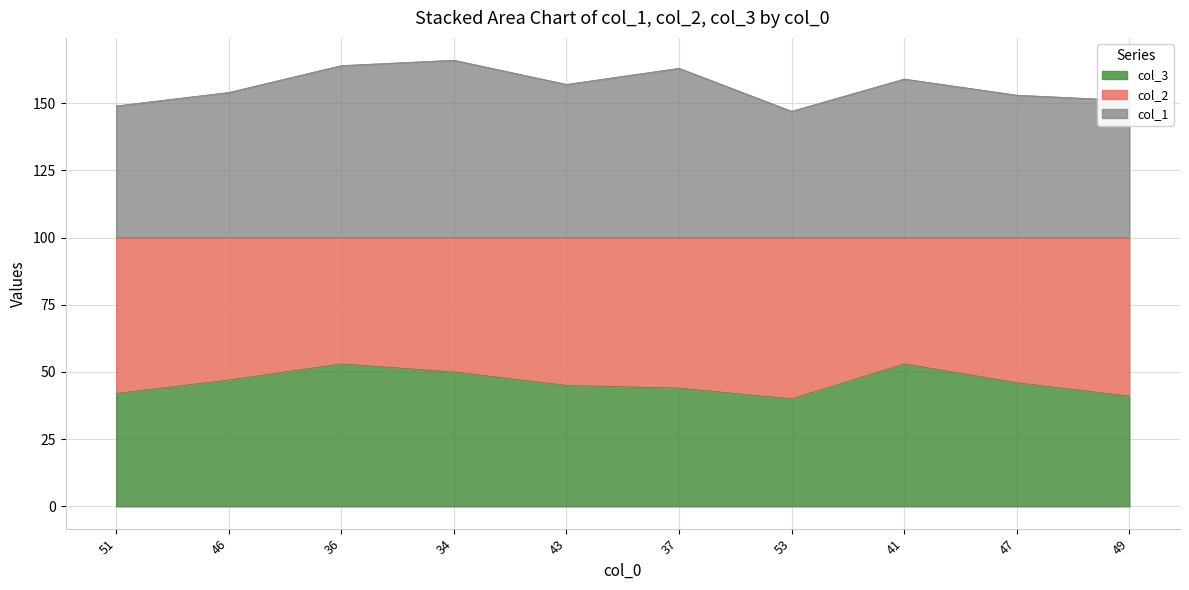

Which series has the largest total across all categories?

col_1